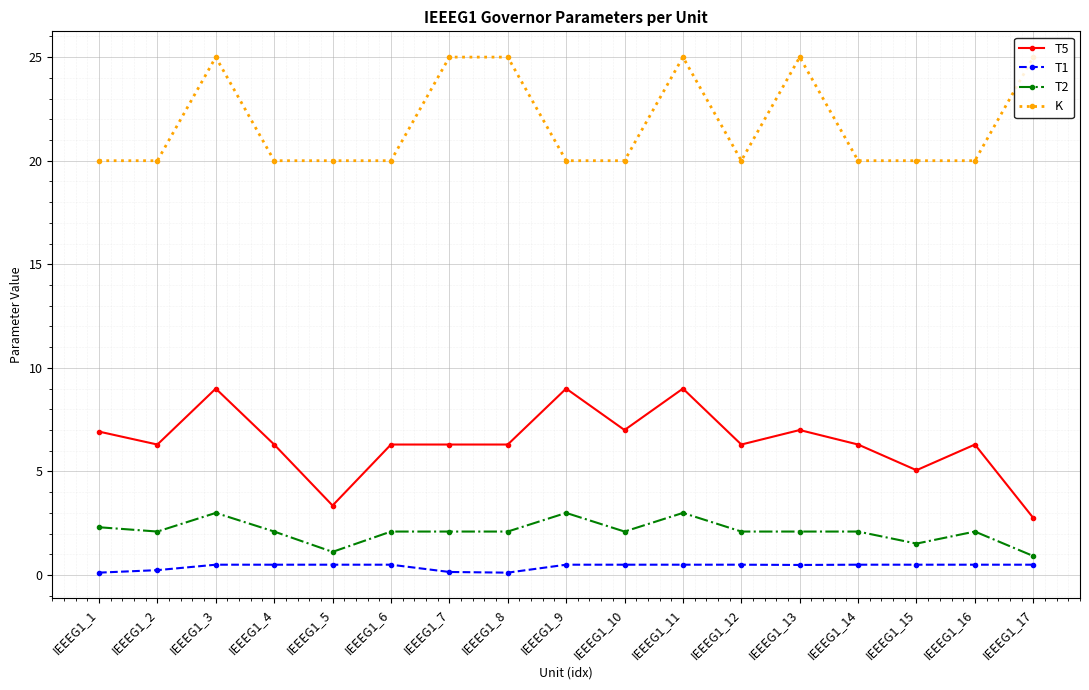

True or false: T1 has a value of 0.5 at IEEEG1_12.

True